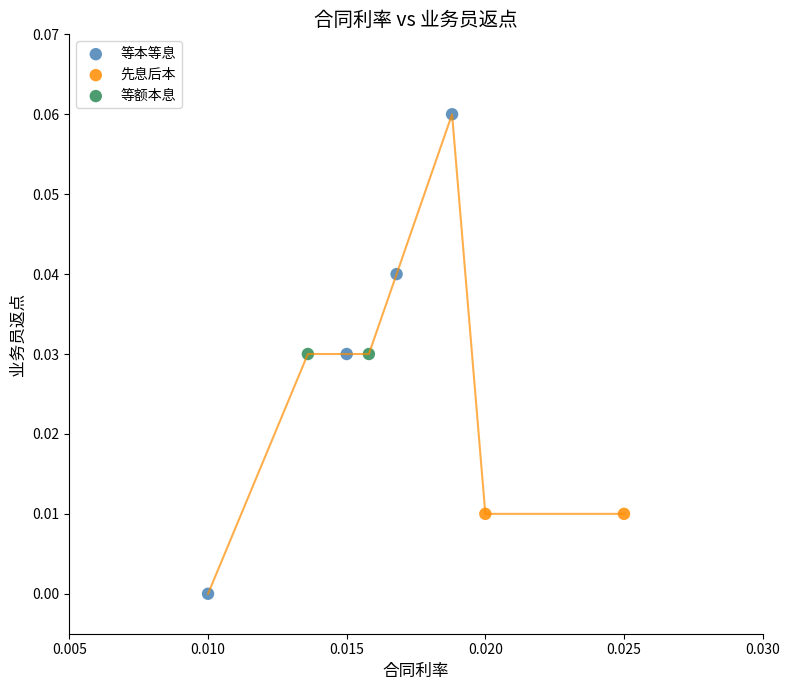

What are all the series names shown in the legend?

等本等息, 先息后本, 等额本息